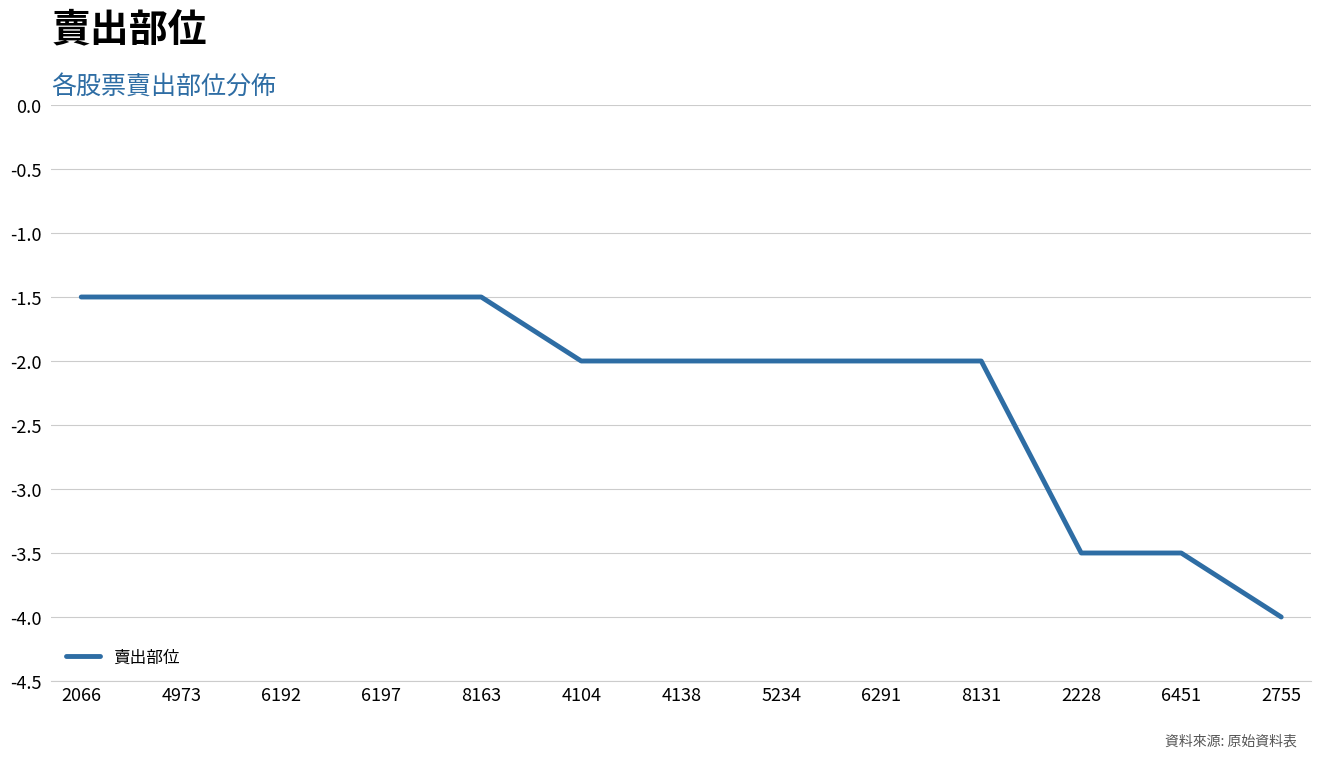

What is the average value?

-2.2